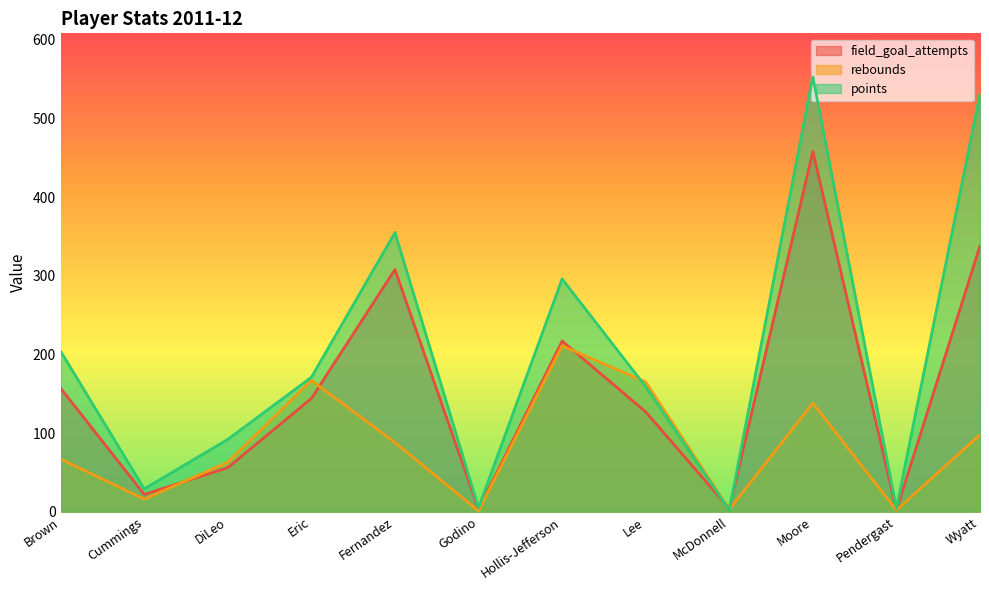

Is the value of field_goal_attempts at Cummings greater than the value of points at Cummings?

No